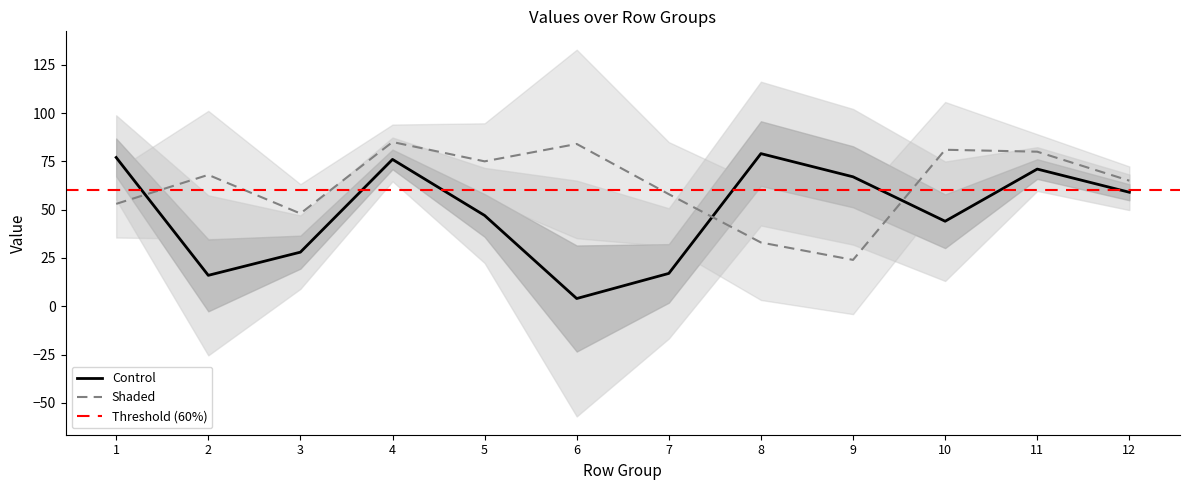

What is the difference between the highest and lowest values at 3?

20